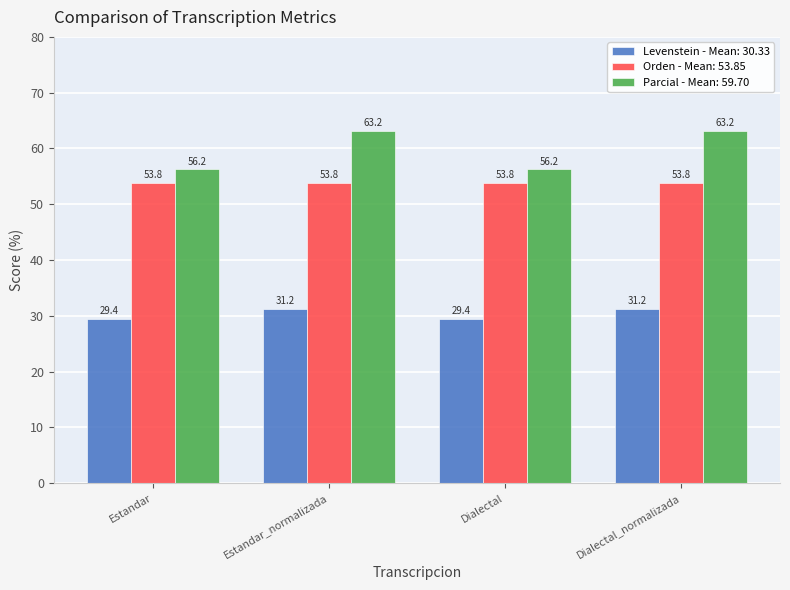

Which series changed the most between Estandar and Dialectal_normalizada?

Parcial - Mean: 59.70